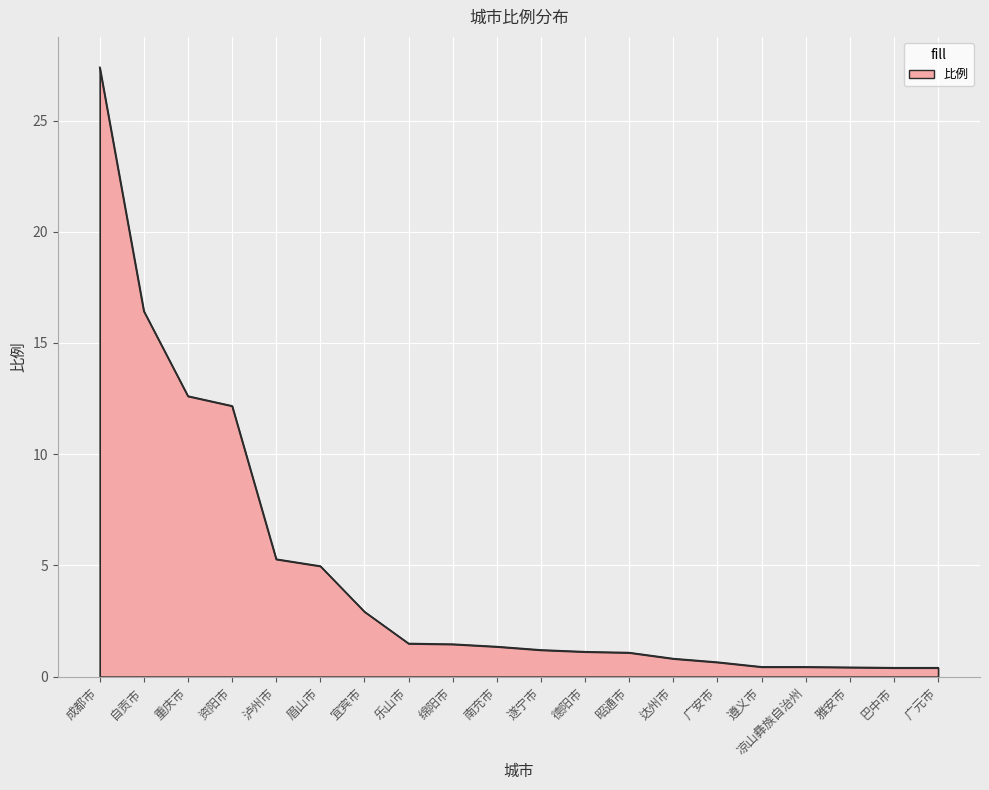

What is the change in value from 成都市 to 眉山市?

-22.4